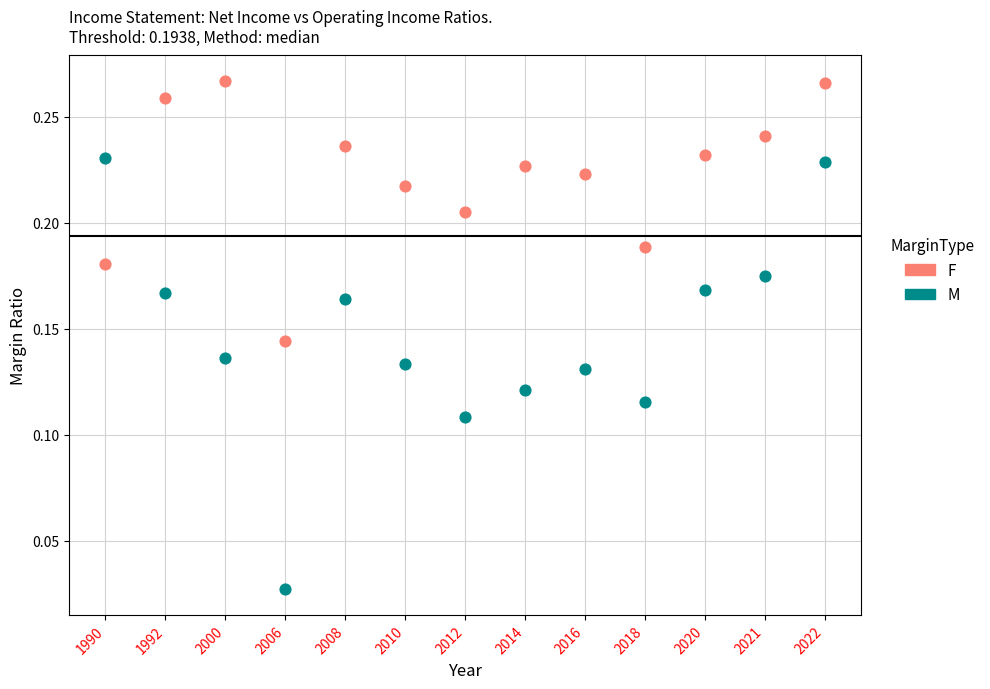

Which series has the widest spread of Y values?

M